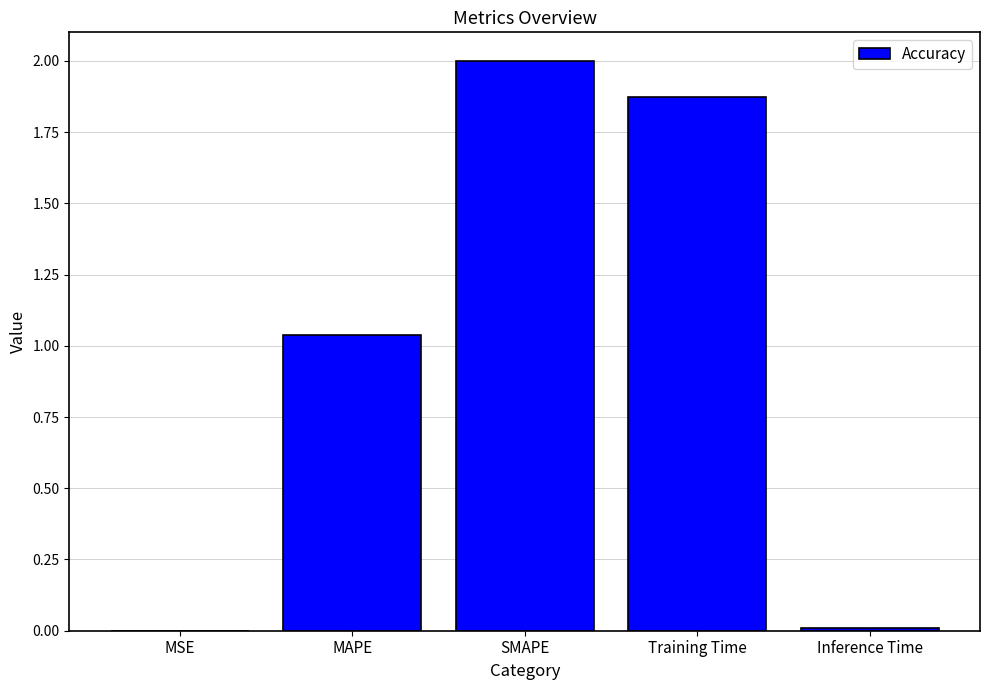

What is the maximum value shown in the chart?

2.0